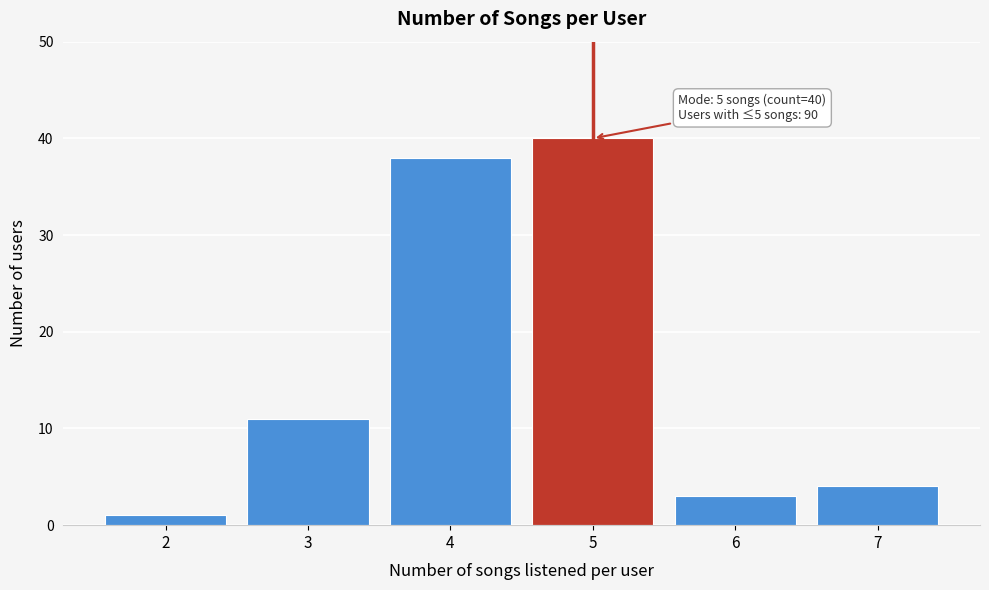

Reading left to right, transcribe all the data shown in this chart.

1	11	38	40	3	4